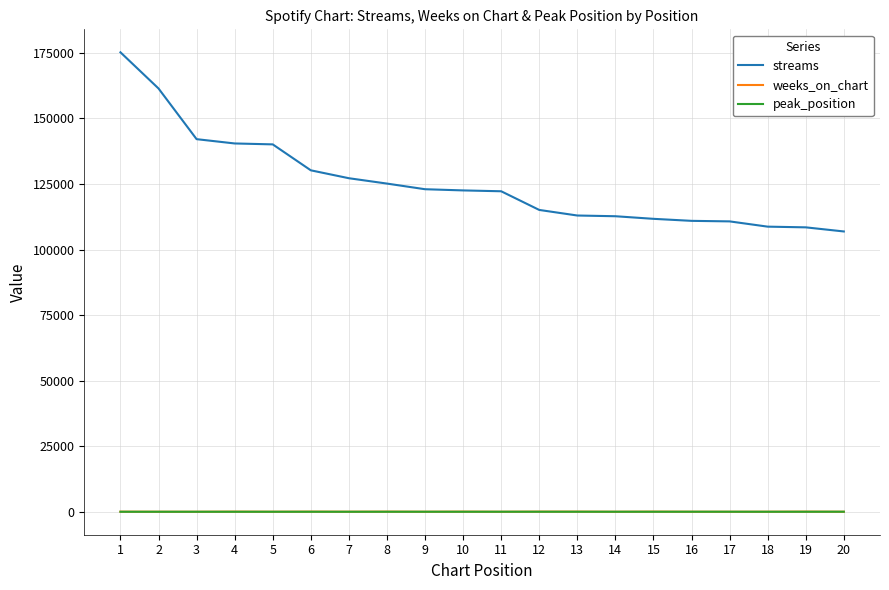

Is this an area chart (filled region under the line)?

No